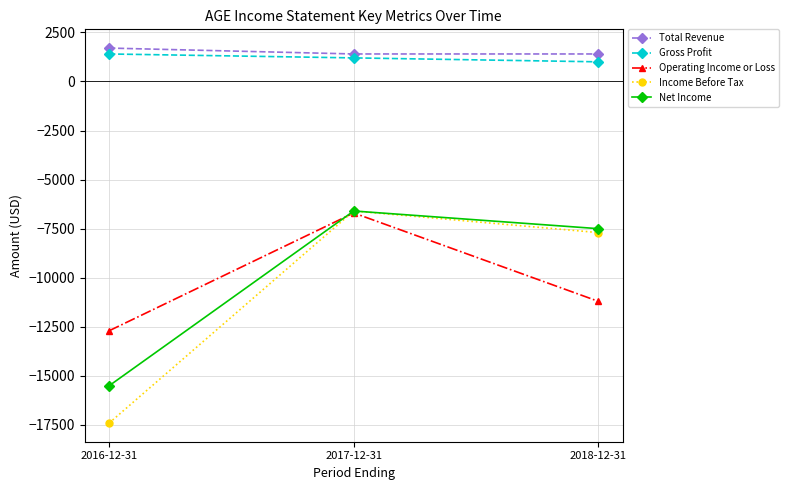

What is the label of the 2nd point from the right?

2017-12-31